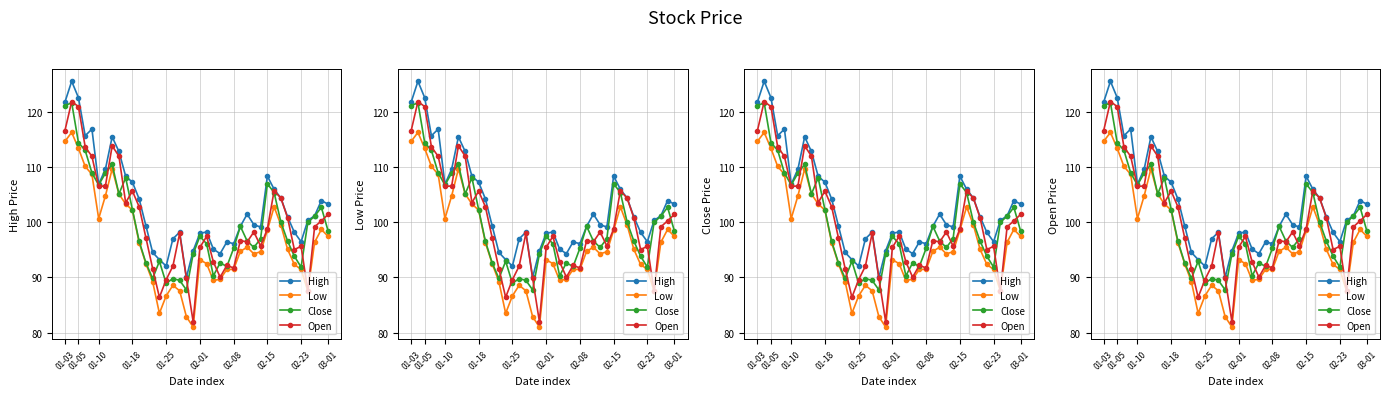

At which label does Open reach its peak?

01-05